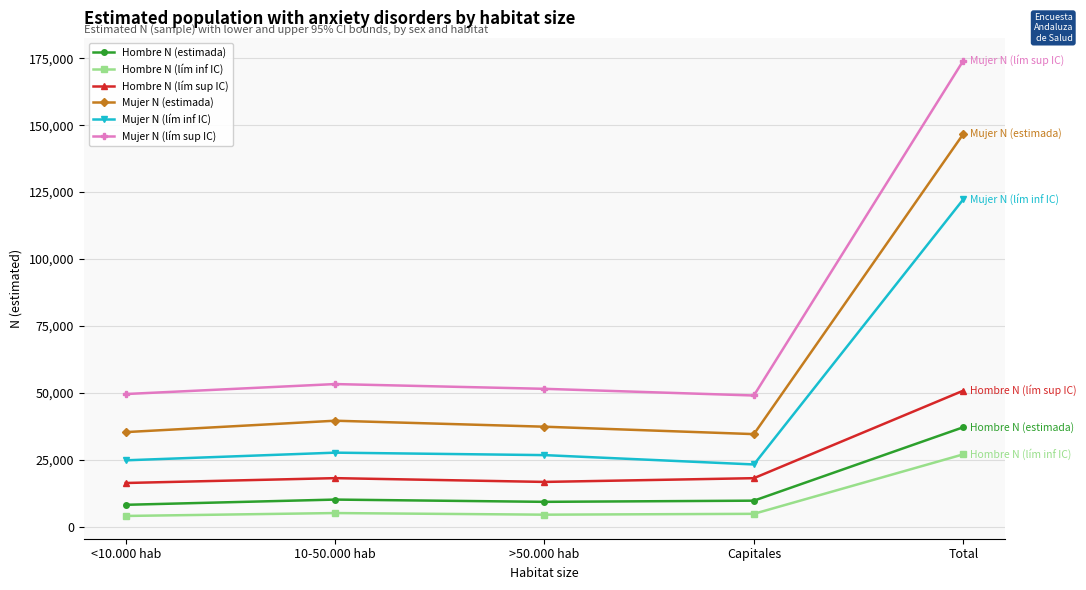

True or false: Hombre N (estimada) and Mujer N (lím inf IC) cross at least once.

False